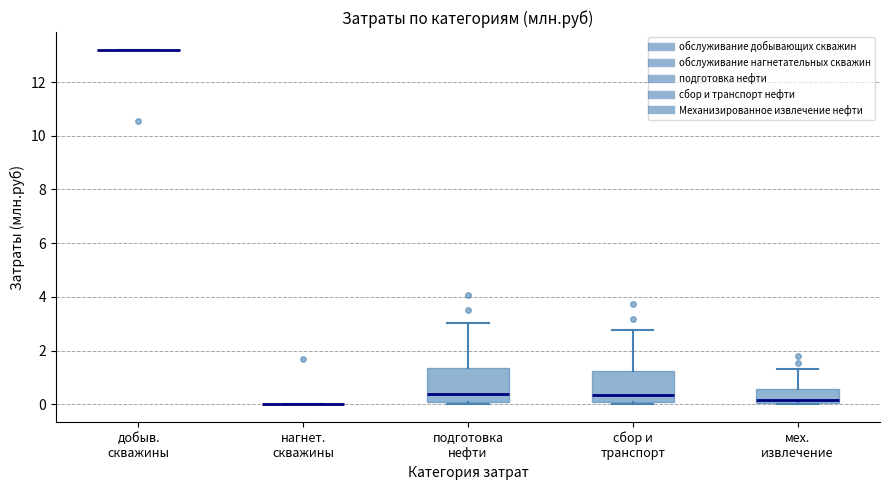

Reading left to right, read every box against the y-axis: the position of its median line, the range the box covers, and the ends of its whiskers. The values are not printed on the chart, so give them approximately, as read against the axis.

добыв. скважины: box collapsed to a line at 13.2, whiskers 13.2 to 13.2
нагнет. скважины: box collapsed to a line at 0.0, whiskers 0.0 to 0.0
подготовка нефти: median 0.4, box 0.2 to 1.4, whiskers 0.0 to 3.0
сбор и транспорт: median 0.4, box 0.0 to 1.2, whiskers 0.0 (just below the box's lower edge) to 2.8
мех. извлечение: median 0.2, box 0.0 to 0.6, whiskers 0.0 to 1.4